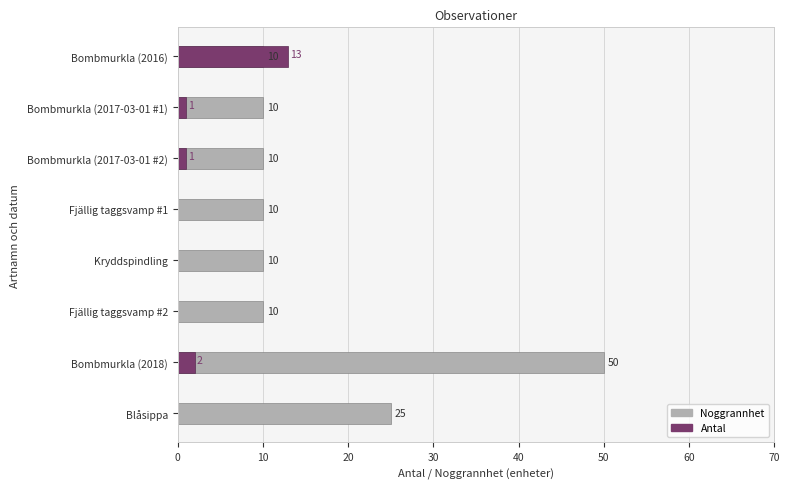

How many groups of bars are there?

8